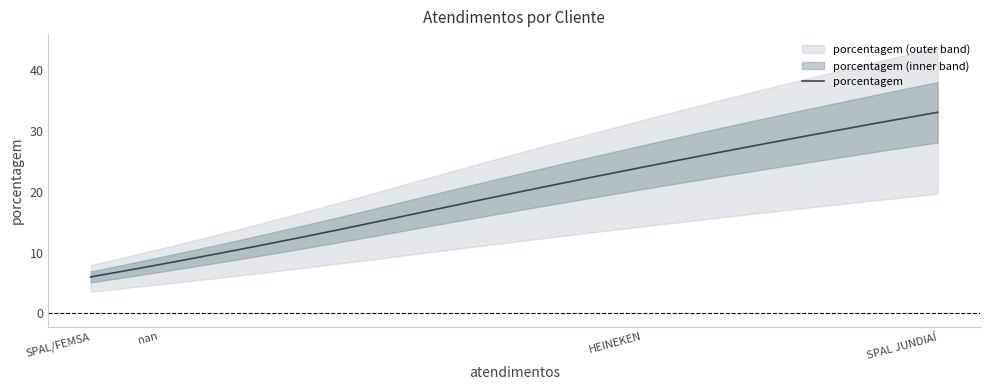

Count the number of categories in the chart.

4